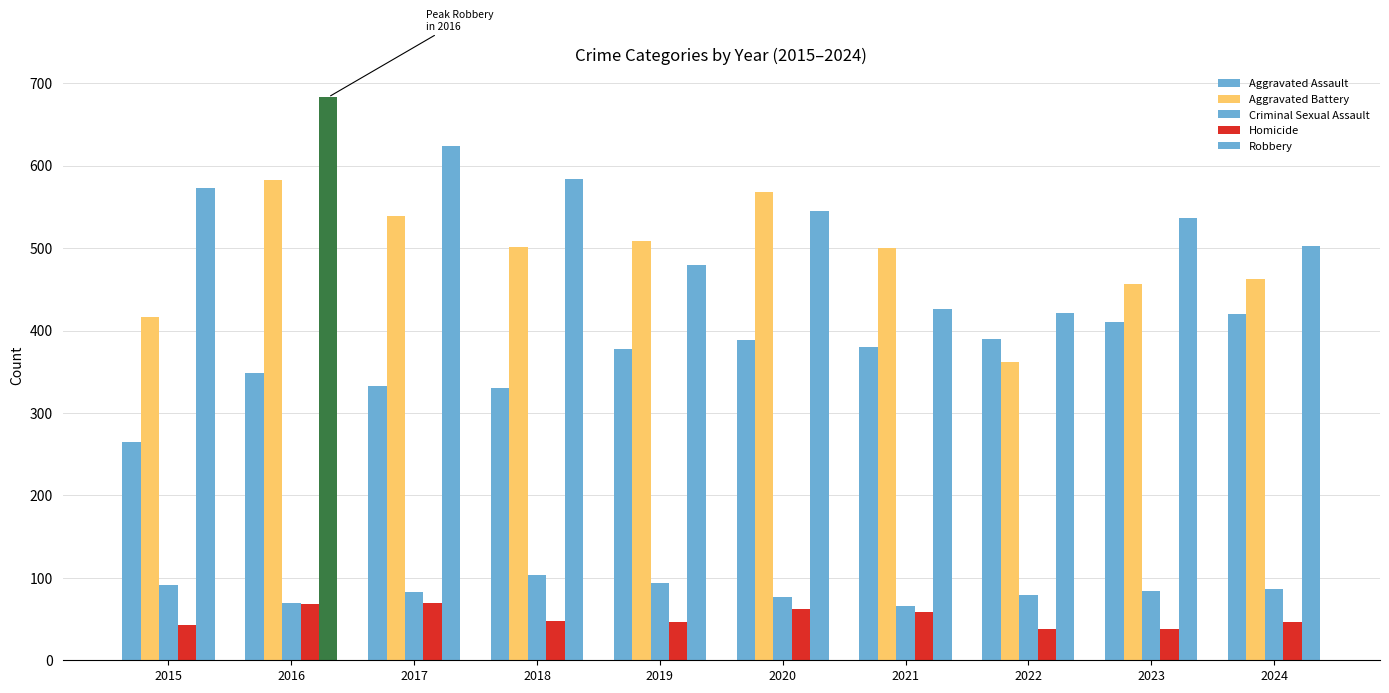

Reading right to left, list all the values displayed in this chart.

Aggravated Assault: 420	410	390	380	389	377	330	333	349	265
Aggravated Battery: 462	457	362	500	568	509	501	539	582	417
Criminal Sexual Assault: 87	84	79	66	77	94	104	83	69	91
Homicide: 46	38	38	59	62	47	48	69	68	43
Robbery: 502	537	421	426	545	479	584	624	683	573